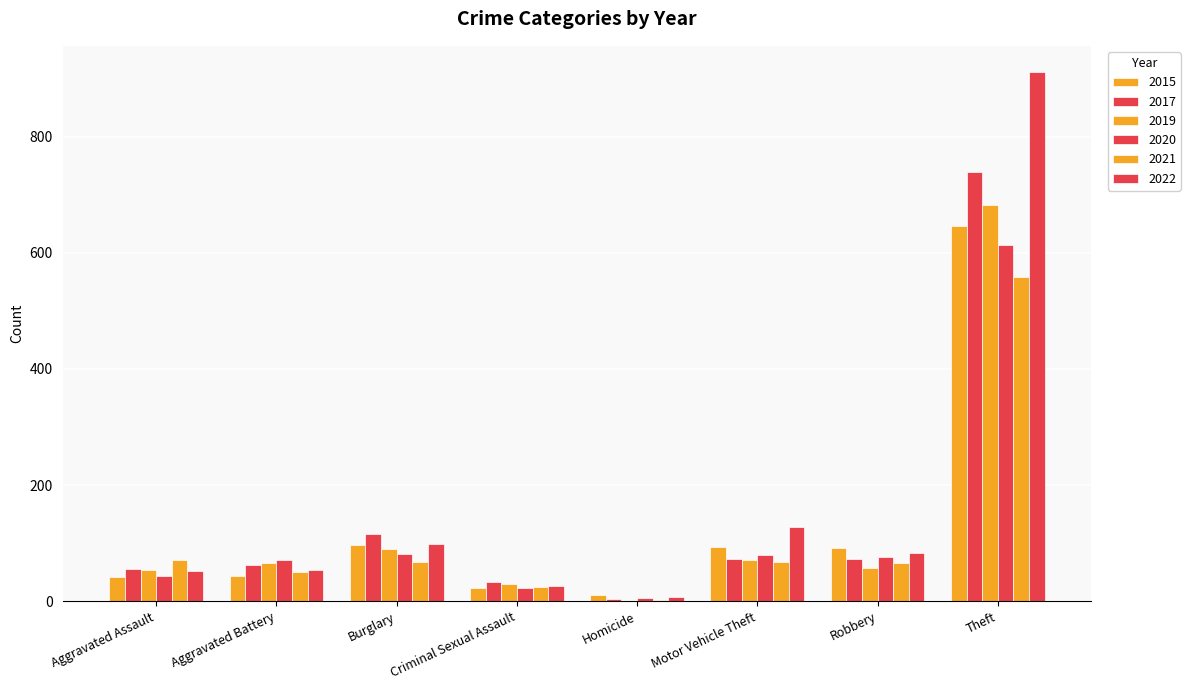

At which category is the sum across all series the highest?

Theft